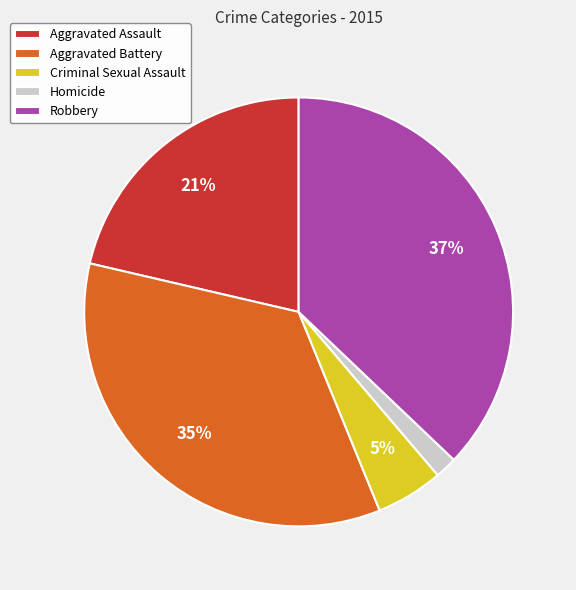

To the nearest percent, what percentage of the pie is Homicide?

2%